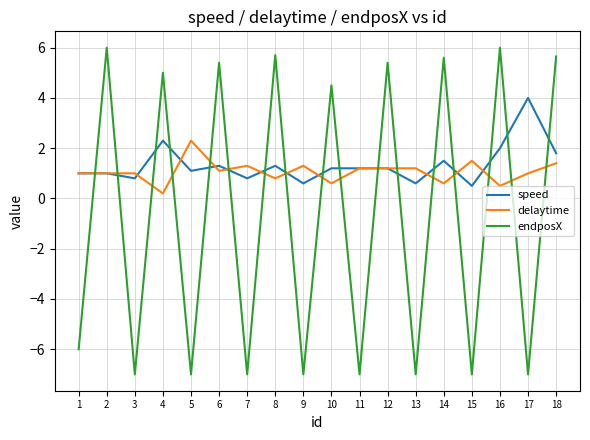

What is the spread (max minus min) of values at 17?

11.0